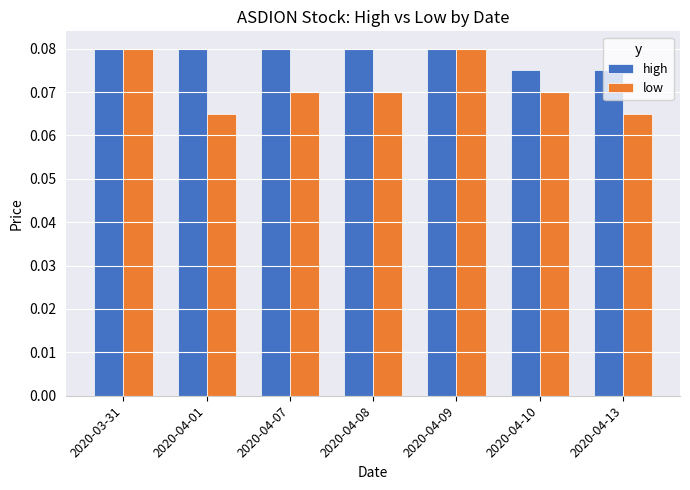

Is the value of high at 2020-03-31 greater than the value of low at 2020-04-08?

Yes